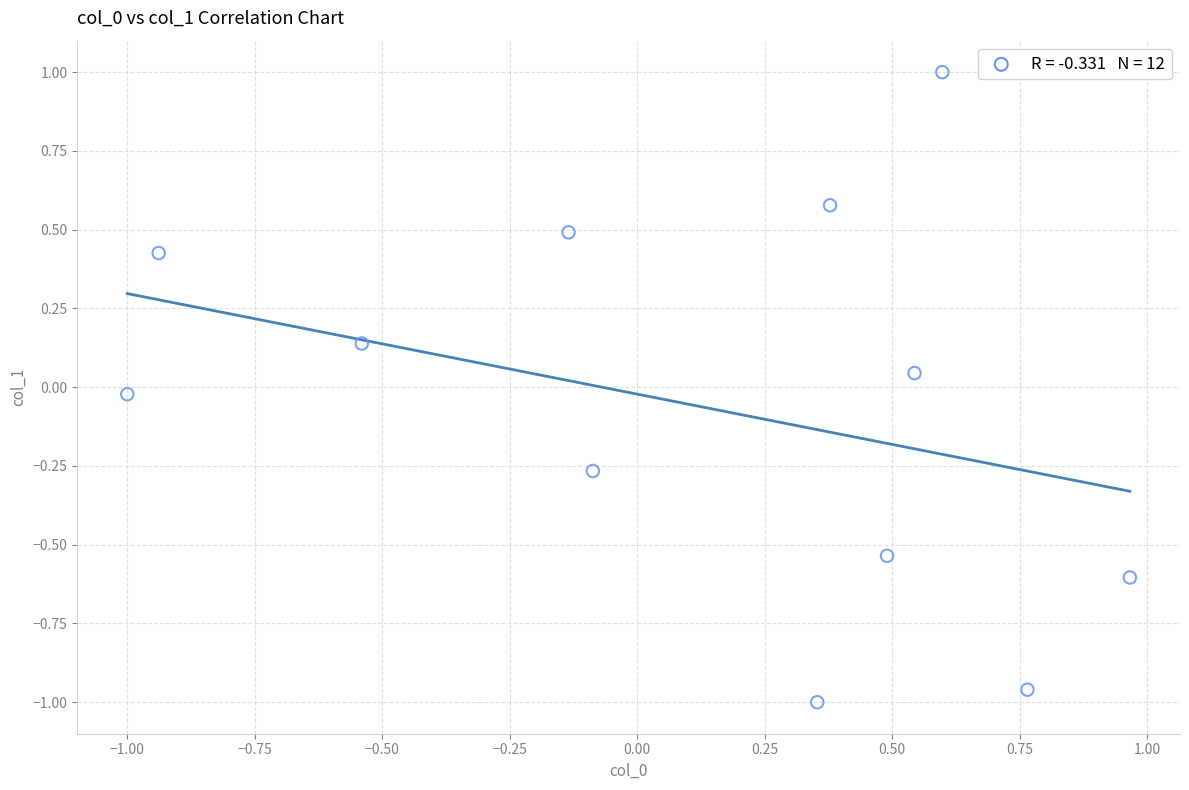

What is the range of X values (max minus min)?

2.0